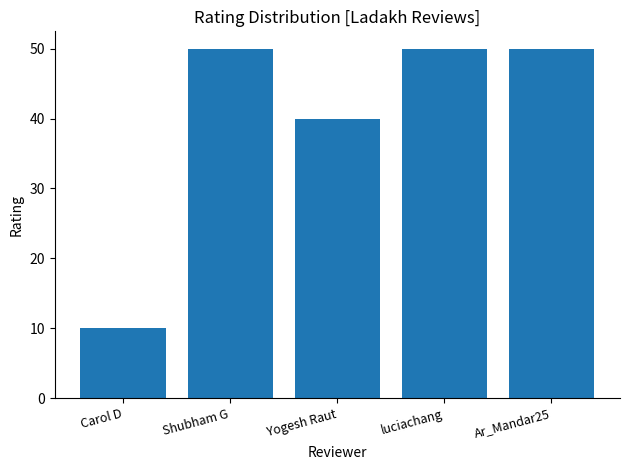

At which label is the value closest to 30?

Yogesh Raut